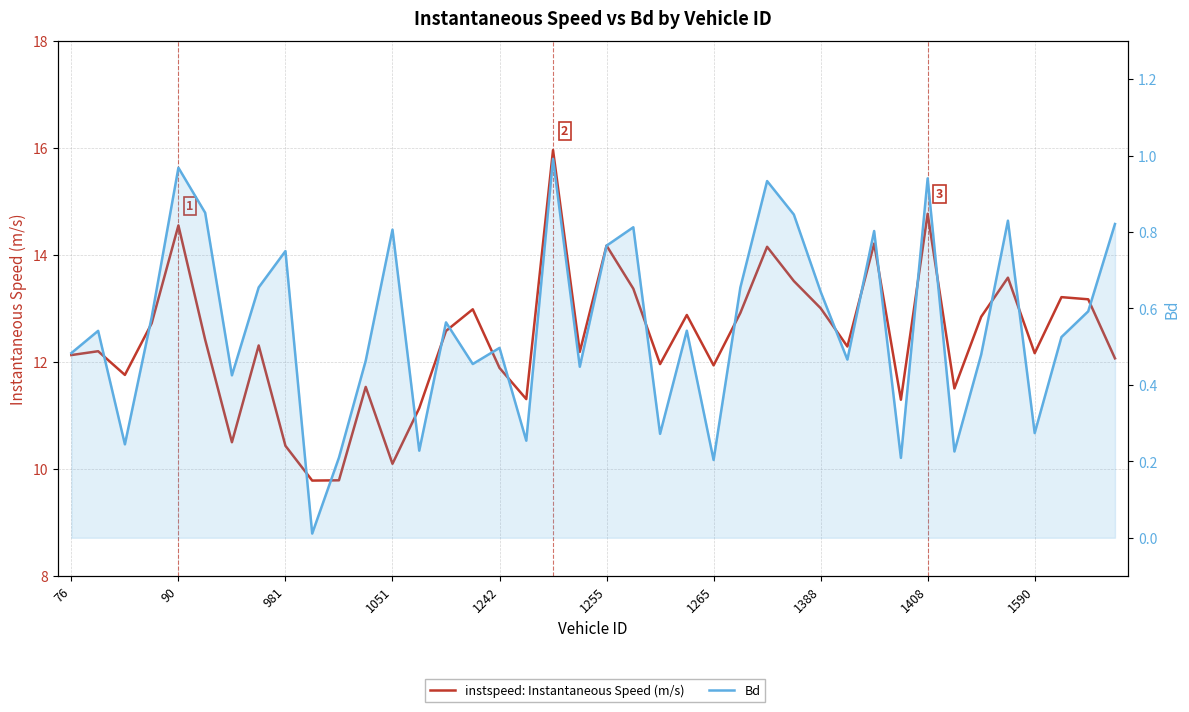

Is the value of Bd at 1388 greater than the value of instspeed: Instantaneous Speed (m/s) at 33?

No